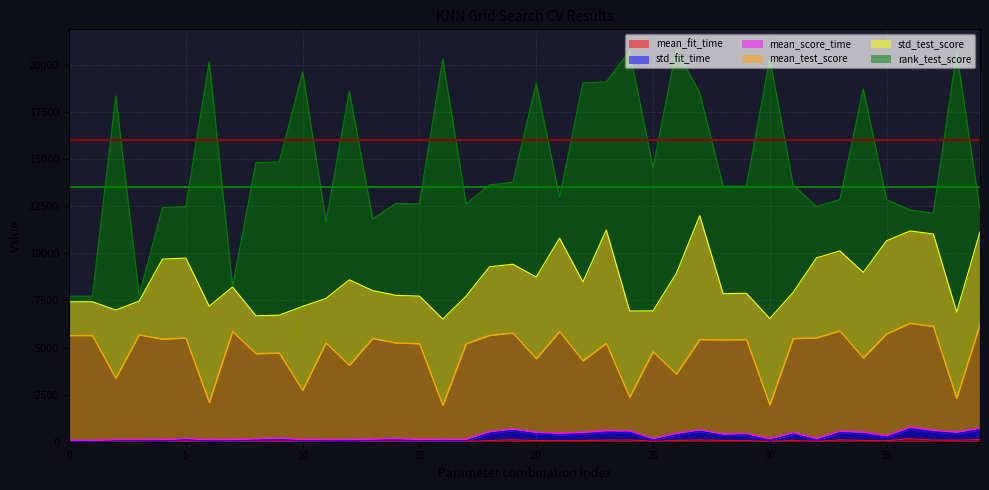

How many values in the mean_fit_time series exceed 33?

20